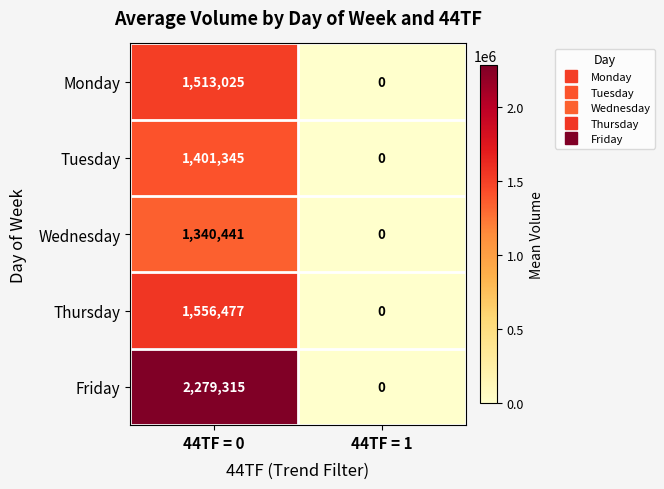

Where is Friday nearest to the value 1139657?

44TF = 1